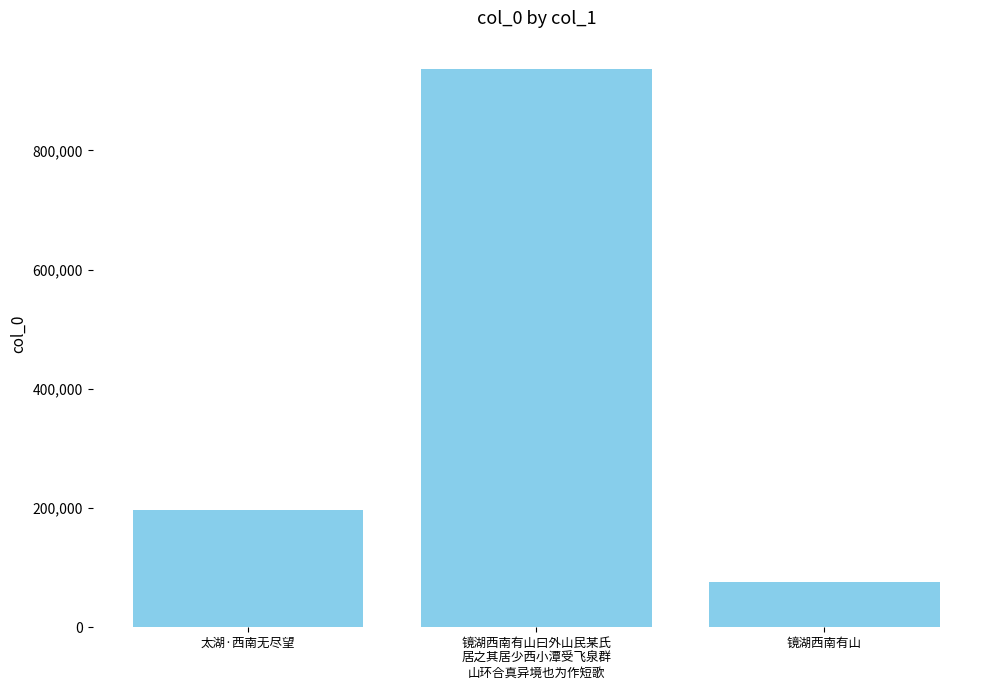

Reading left to right, what are all the values shown in this chart?

太湖·西南无尽望=197437	镜湖西南有山曰外山民某氏
居之其居少西小潭受飞泉群
山环合真异境也为作短歌=937339	镜湖西南有山=76721